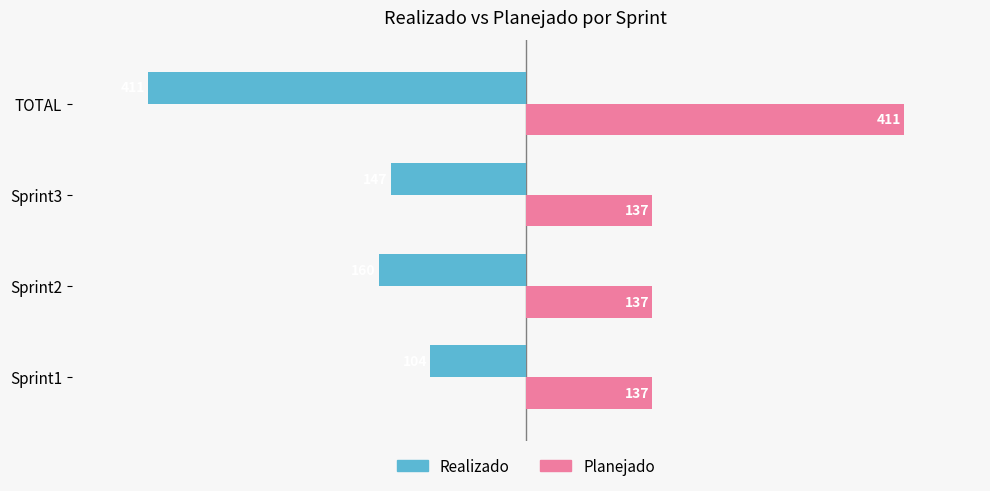

Read the Planejado value at Sprint1, to the nearest 10.

140